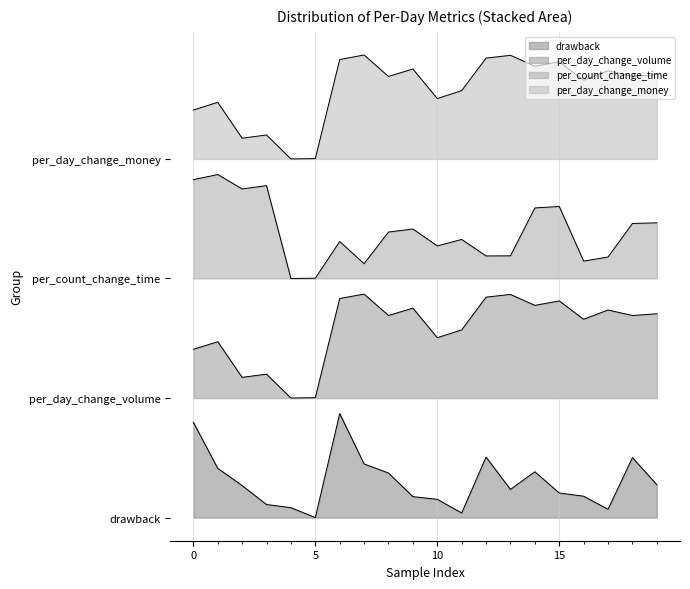

True or false: per_day_change_volume and per_day_change_money intersect in this chart.

False